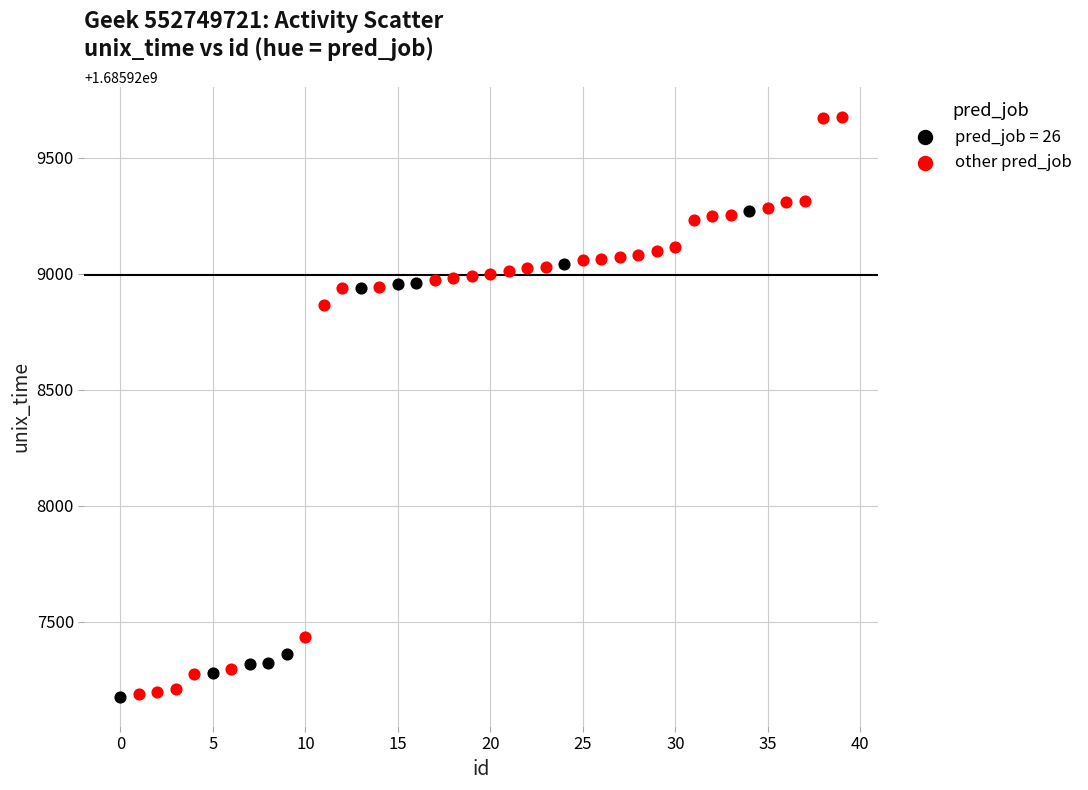

Which series has the widest spread of Y values?

other pred_job